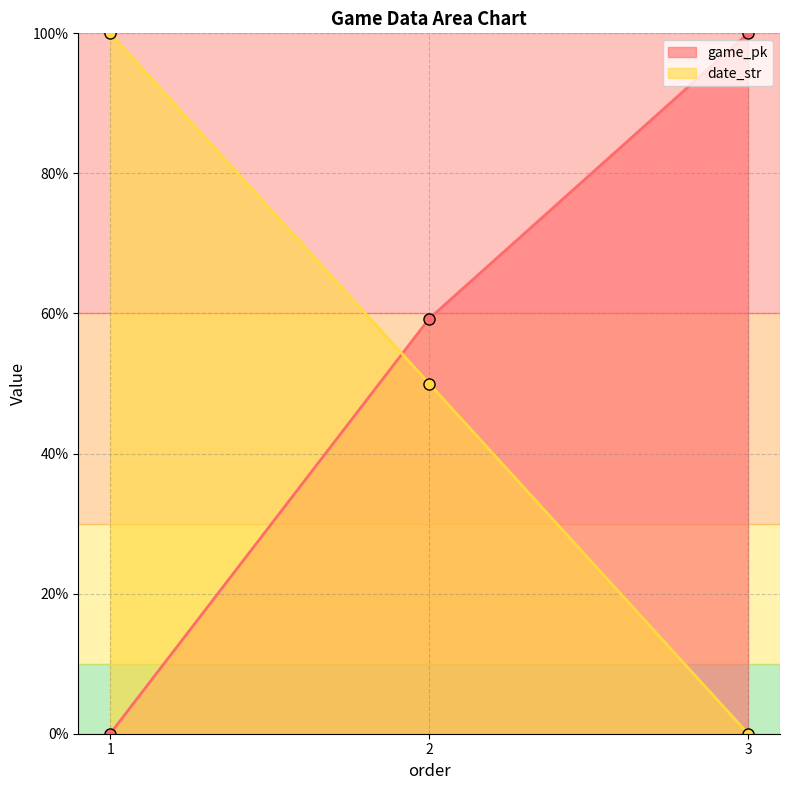

What is the total value across all series at 3?

100.0